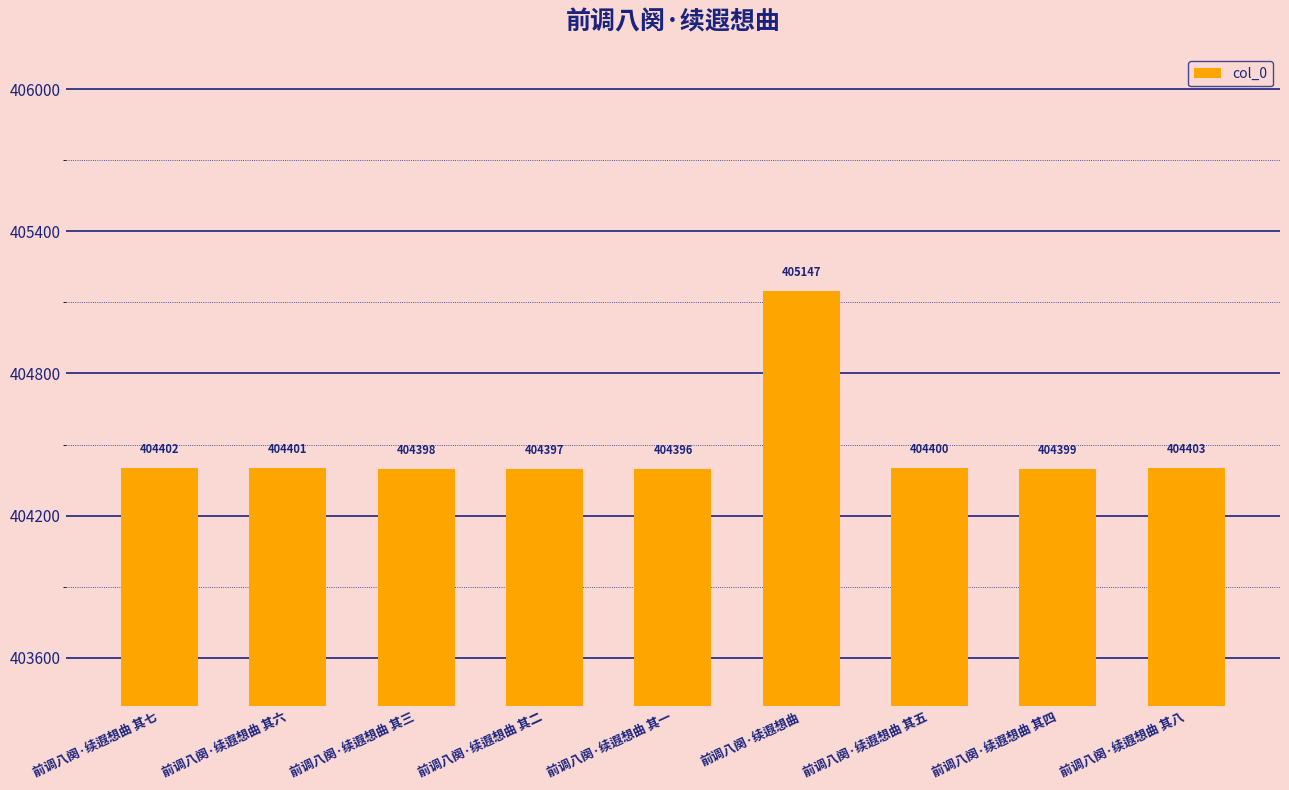

Count the number of categories in the chart.

9